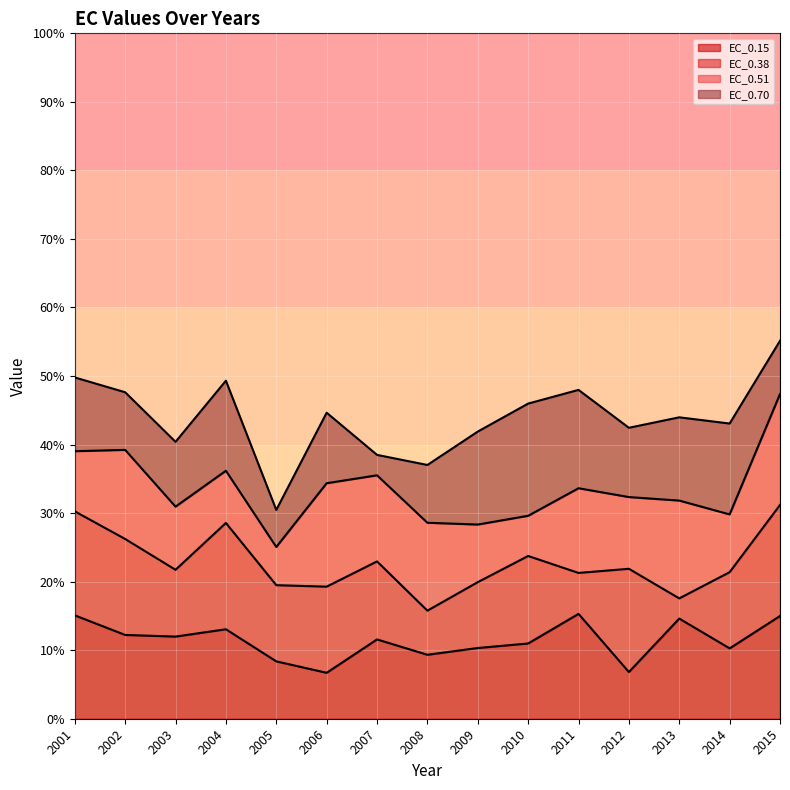

What is the lowest value of the EC_0.15 series?

6.7